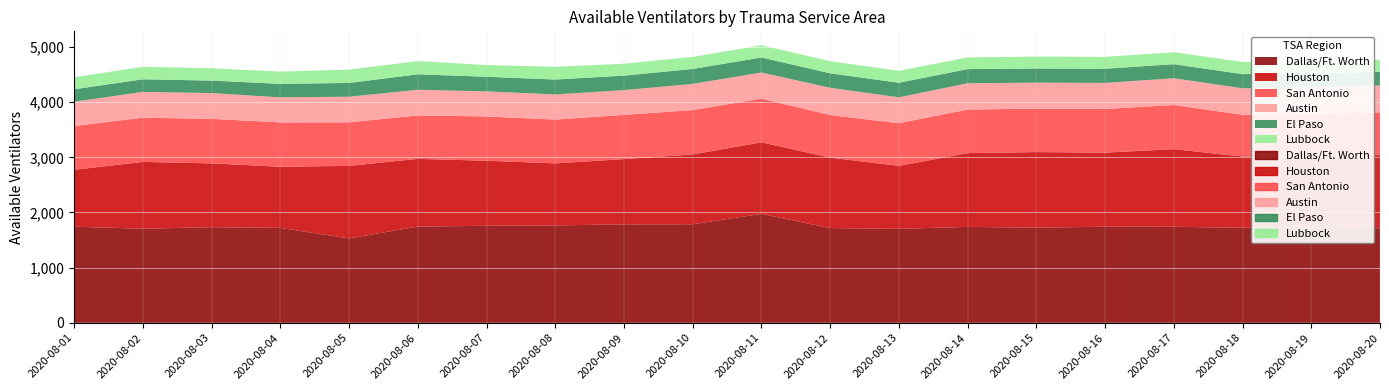

True or false: El Paso and Houston cross at least once.

False